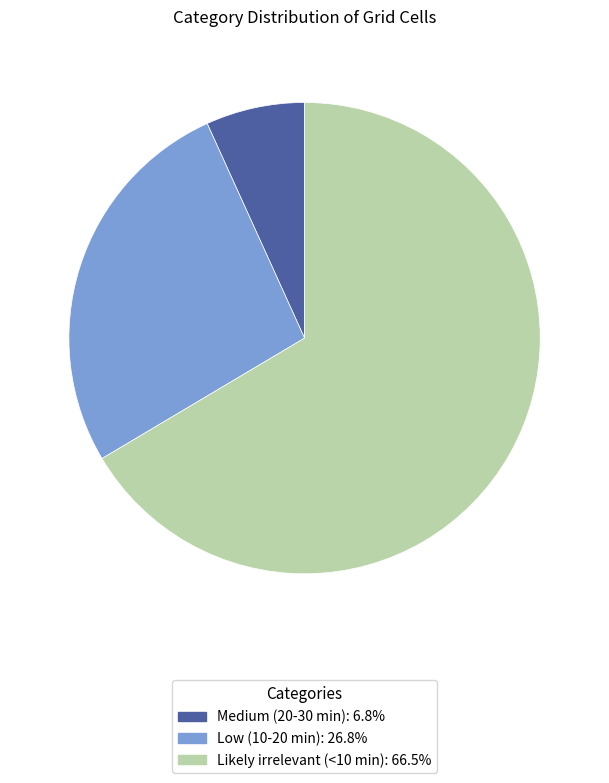

Which category has the biggest portion of the pie?

Likely irrelevant (<10 min)